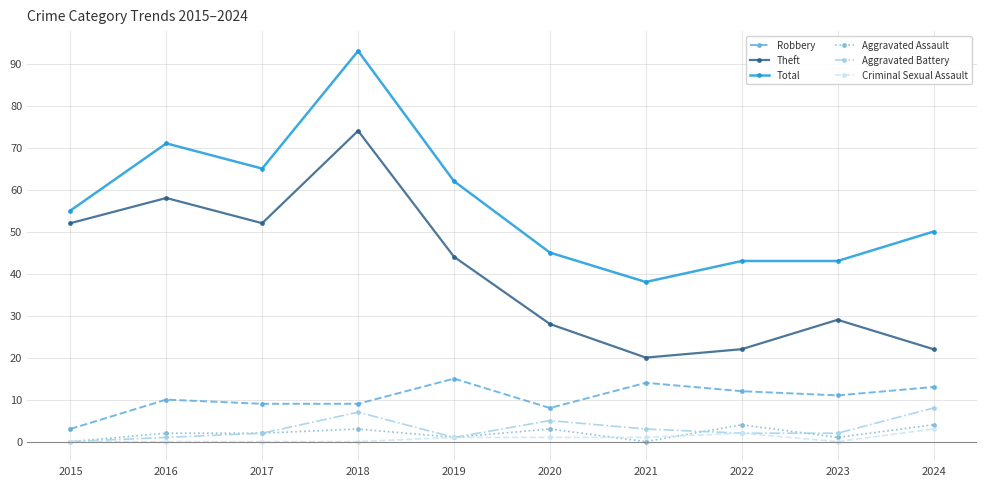

At which category does Total reach its first local peak?

2016